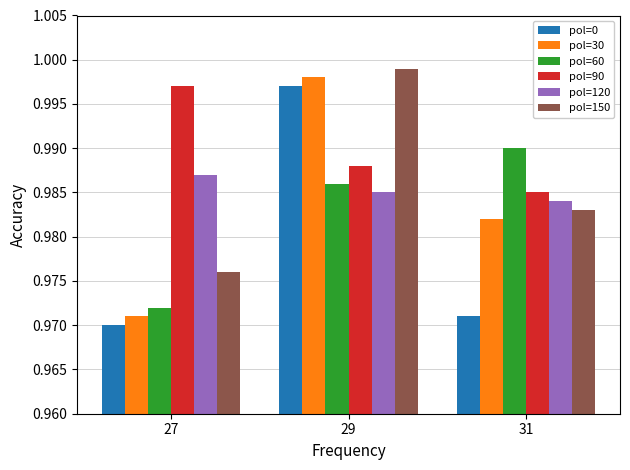

Which category has the lowest value in the pol=150 series?

27